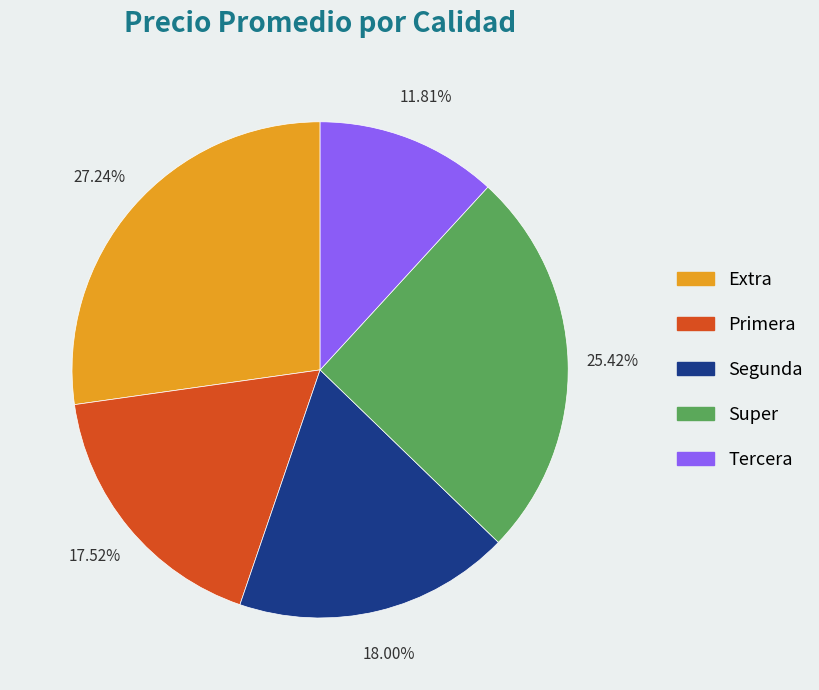

Is there a majority slice in this chart?

No